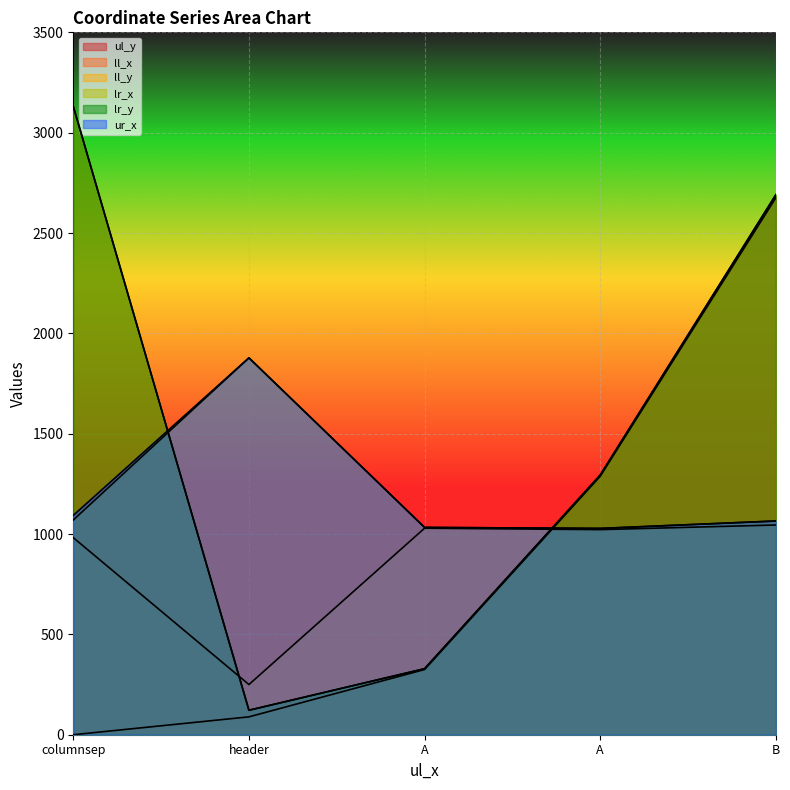

Reading left to right, list all the values displayed in this chart.

ul_y: 0	89	325	1288	2676
ll_x: 982	250	1029	1022	1045
ll_y: 3131	122	329	1294	2691
lr_x: 1070	1878	1033	1028	1065
lr_y: 3131	122	329	1294	2691
ur_x: 1093	1878	1033	1028	1065